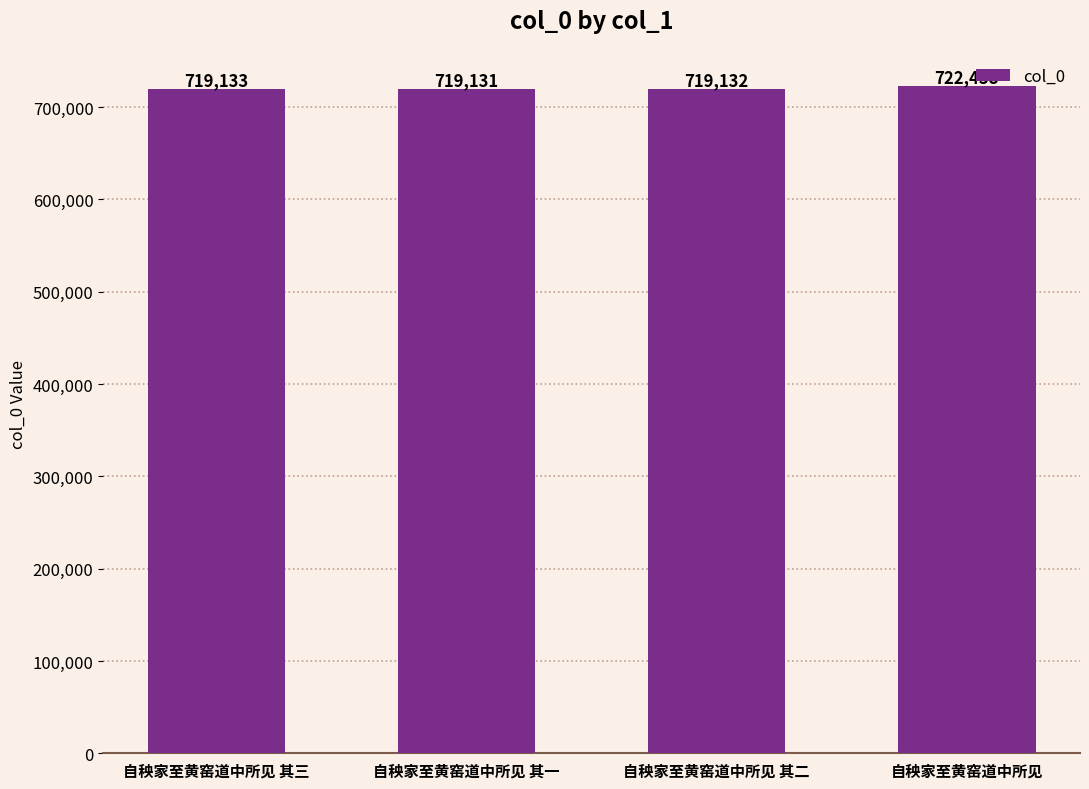

The chart shows a value of 719133 at 自秧家至黄窑道中所见 其三. True or false?

True